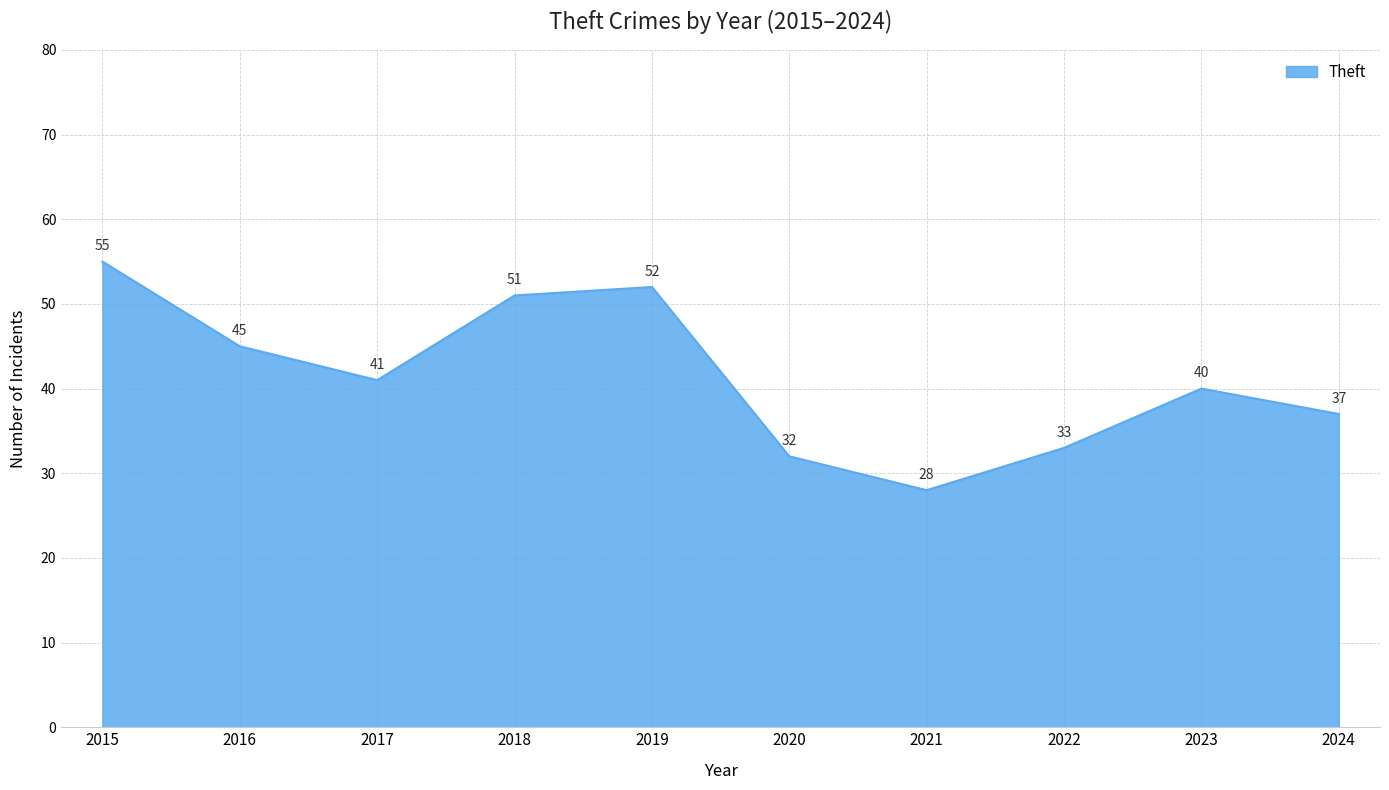

What is the sum of all values?

414